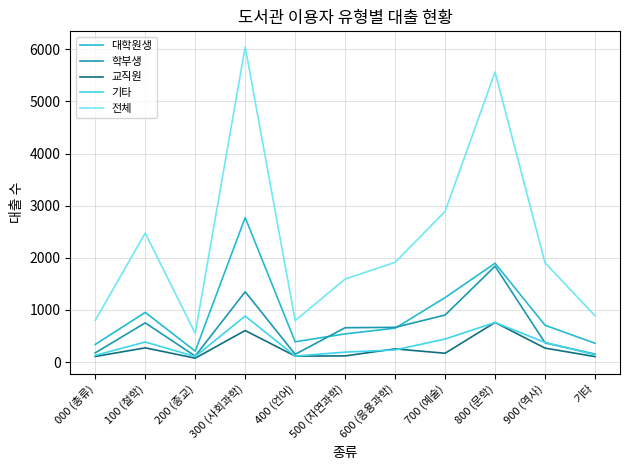

The 기타 series shows 191 at 500 (자연과학). True or false?

True